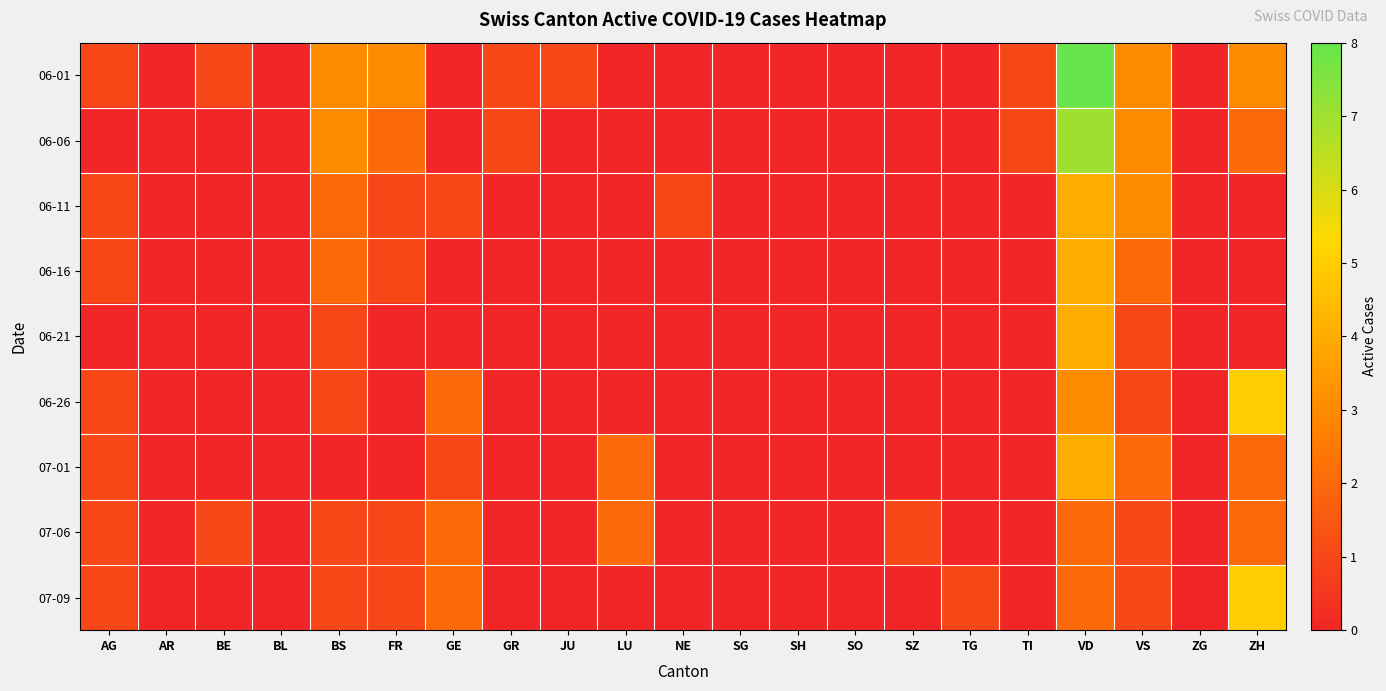

Which category has the lowest value across all series?

AR